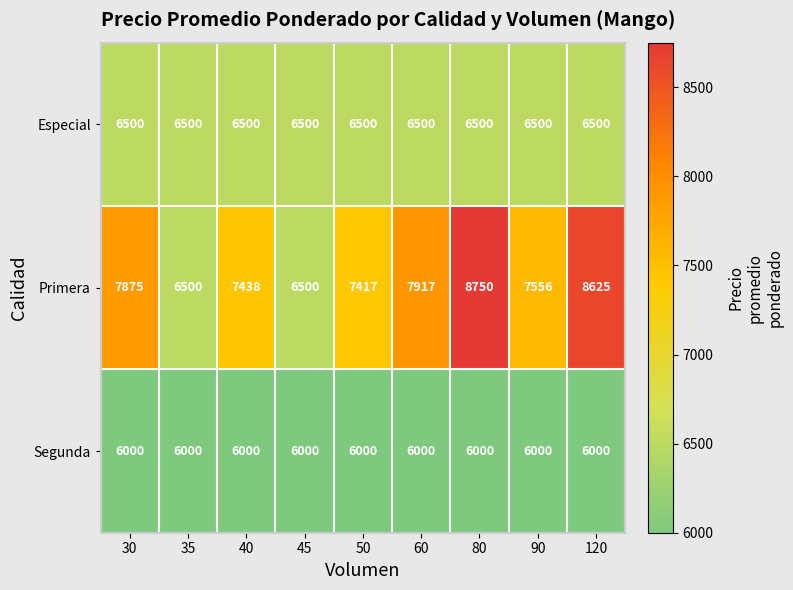

What value does the Especial series have at 90?

6500